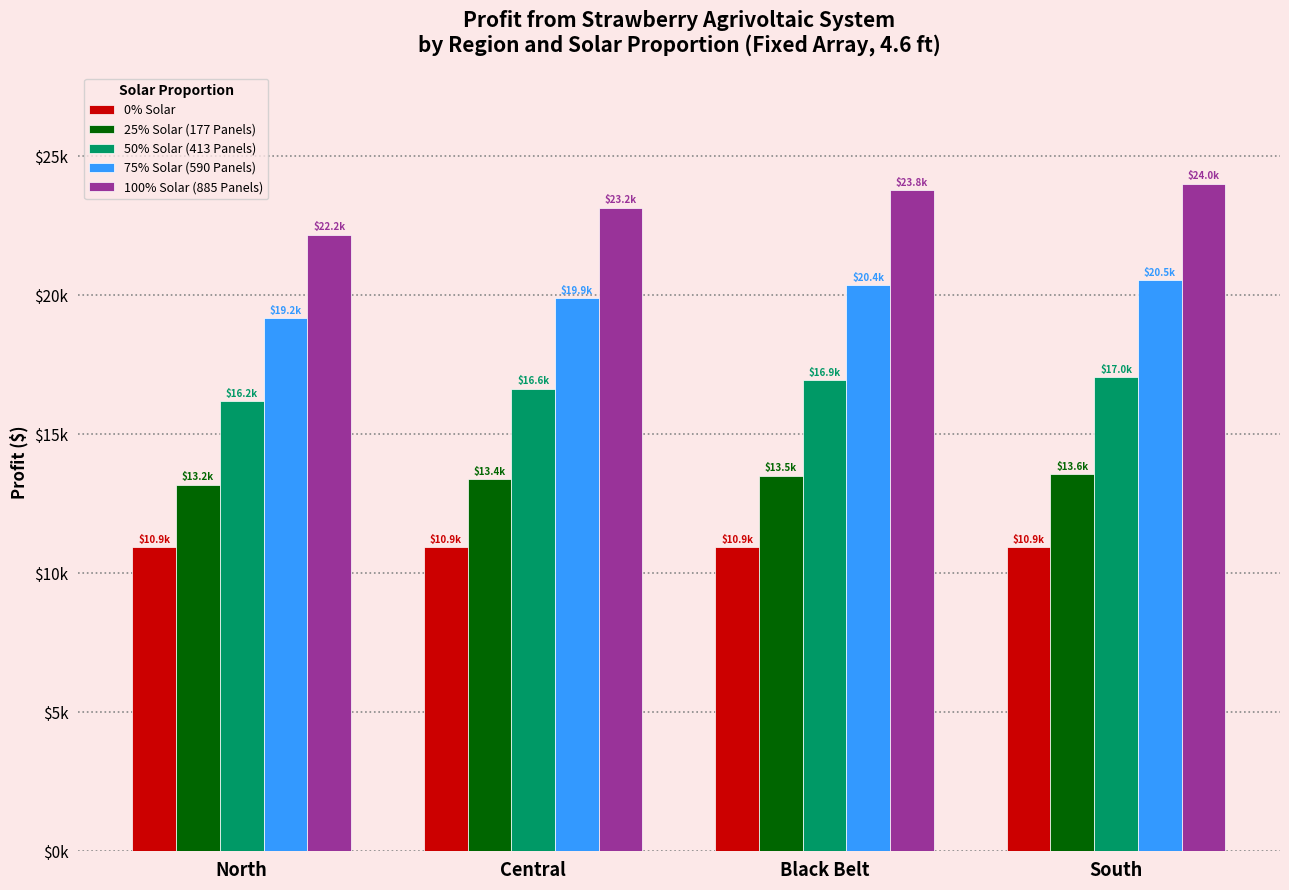

Rank the series by their average value, from highest to lowest.

100% Solar (885 Panels), 75% Solar (590 Panels), 50% Solar (413 Panels), 25% Solar (177 Panels), 0% Solar